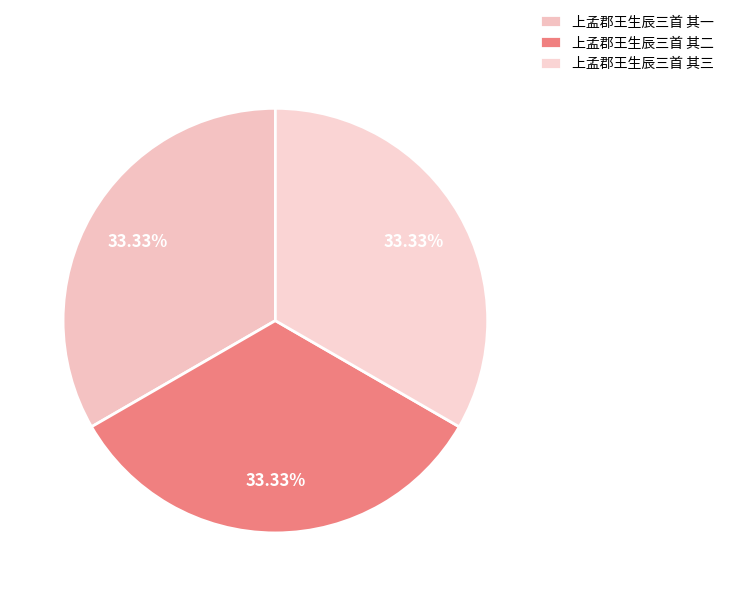

How many slices are in this pie chart?

3